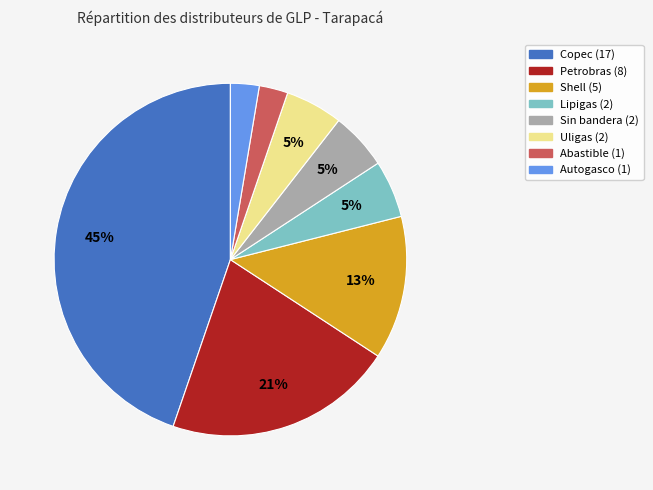

Is there a majority slice in this chart?

No